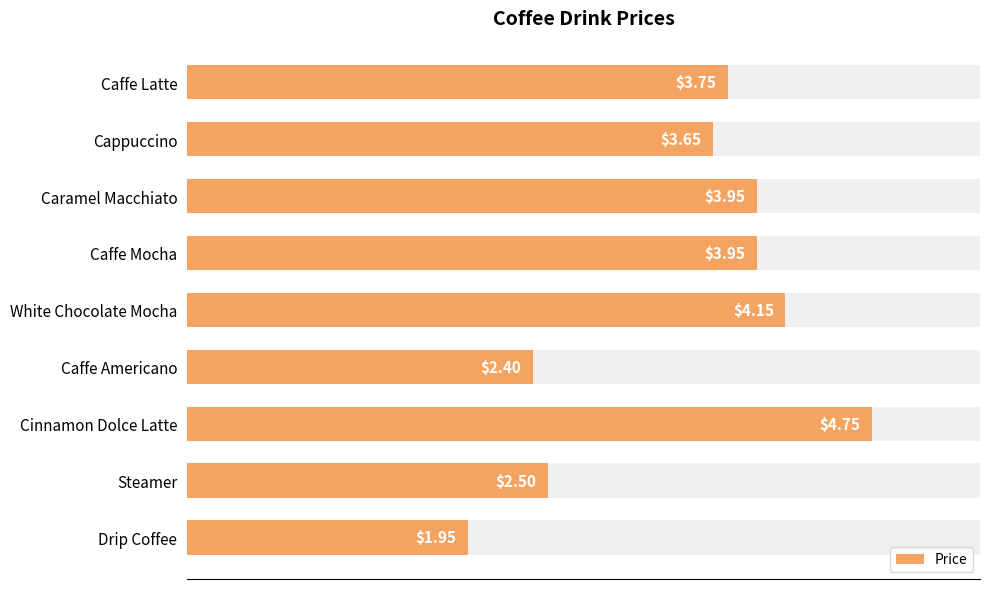

Rank the categories by value from lowest to highest.

Drip Coffee, Caffe Americano, Steamer, Cappuccino, Caffe Latte, Caramel Macchiato, Caffe Mocha, White Chocolate Mocha, Cinnamon Dolce Latte